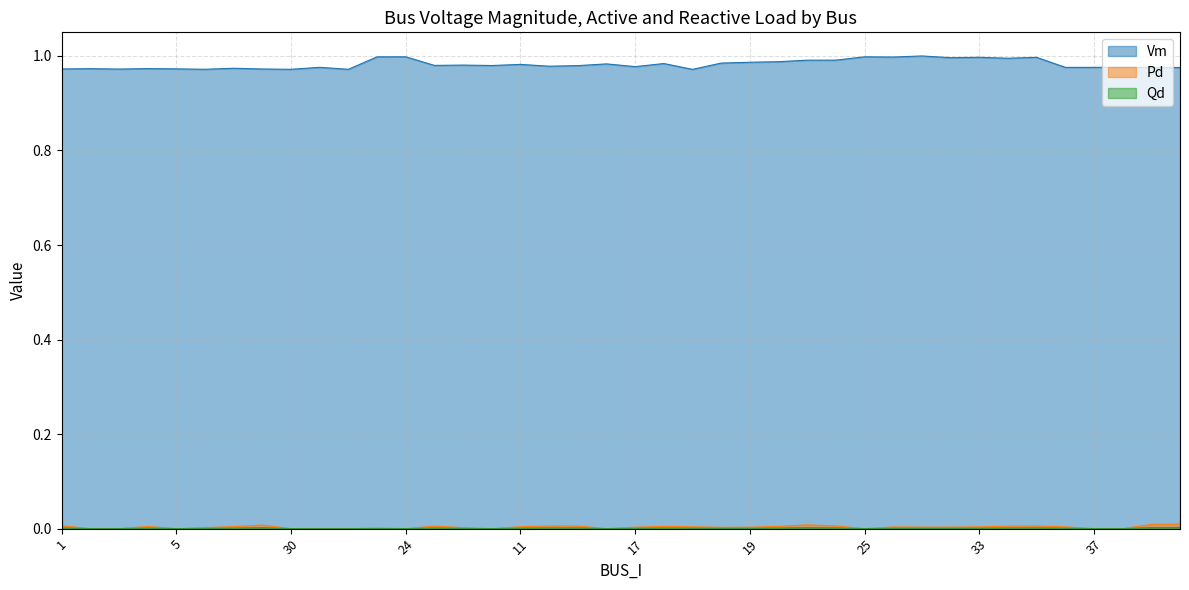

The Qd series shows 0.0 at 20. True or false?

True